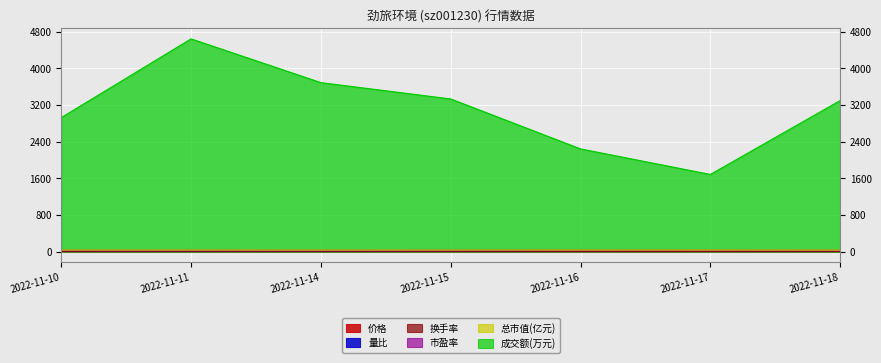

Which series changed the most between 2022-11-16 and 2022-11-18?

成交额(万元)